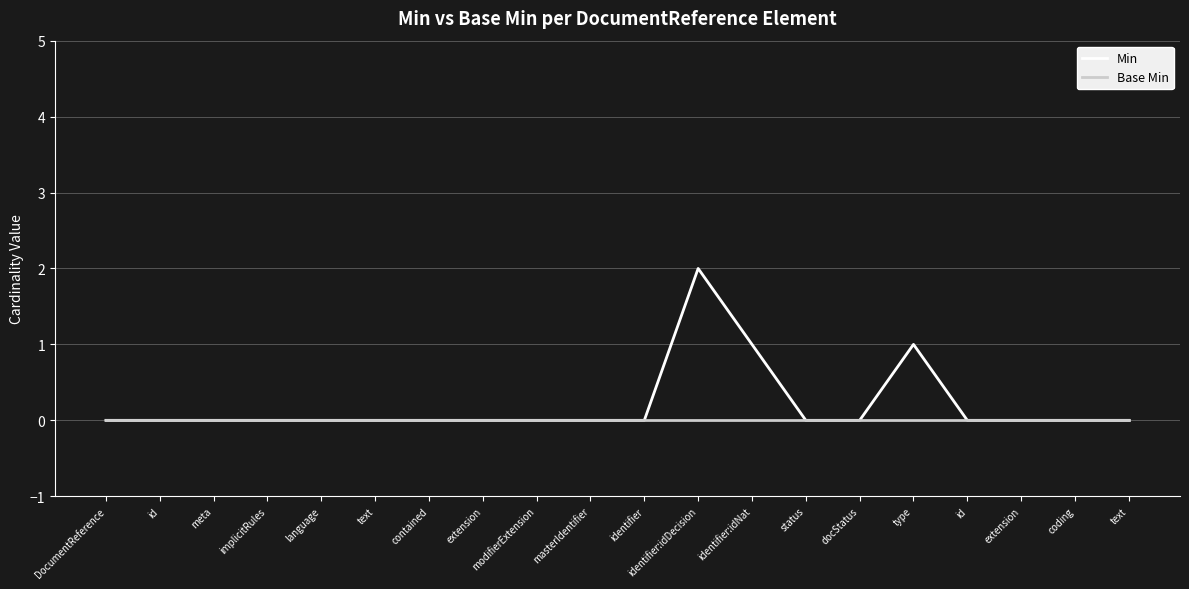

List the series in order of their peak value, lowest first.

Base Min, Min